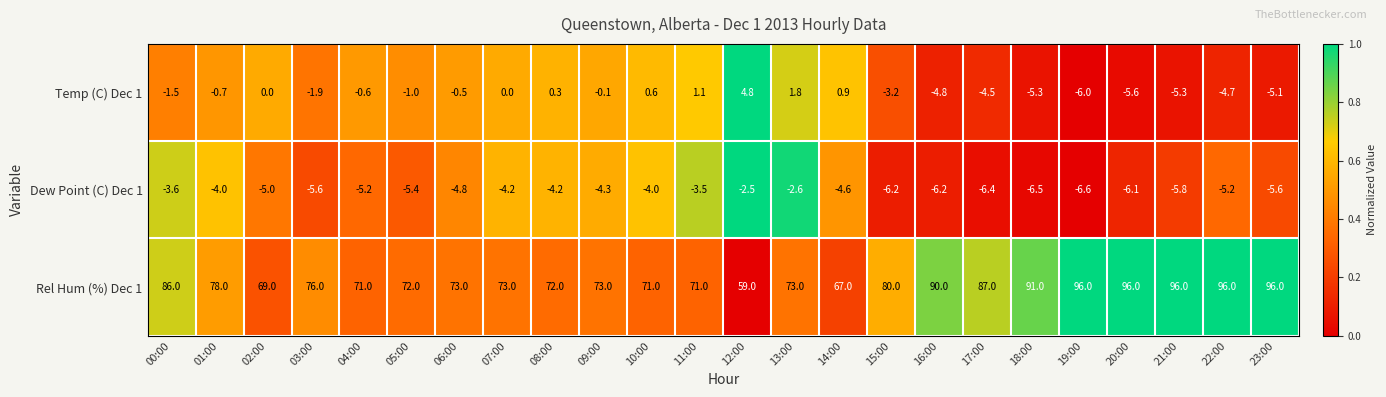

The Rel Hum (%) Dec 1 series shows 71.0 at 04:00. True or false?

True